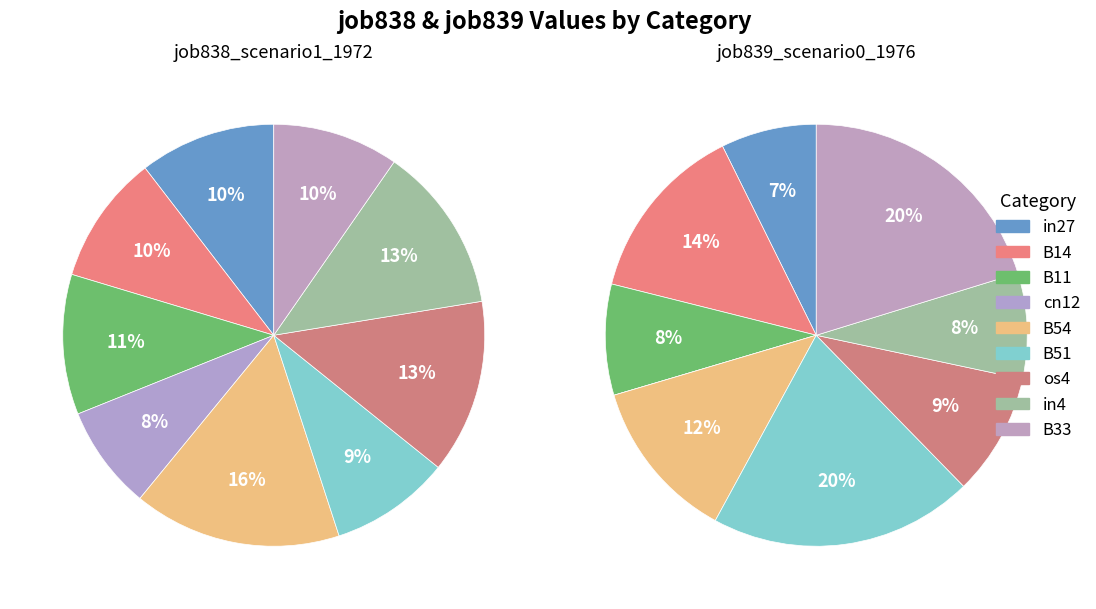

What portion of the pie excludes B54?

84.1%